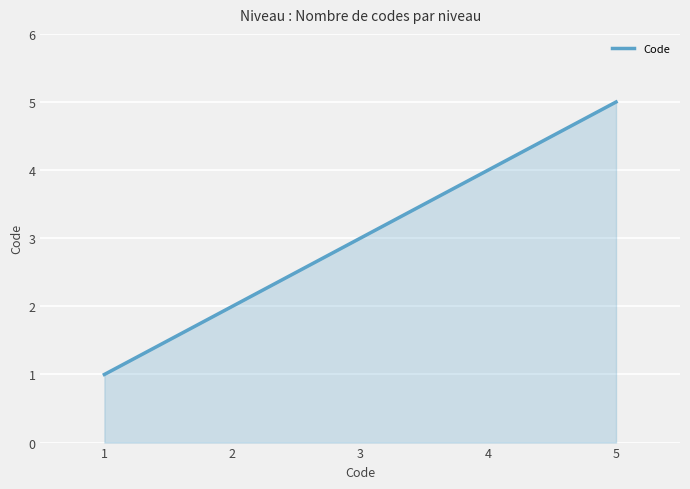

The value at 2 is 1. True or false?

False